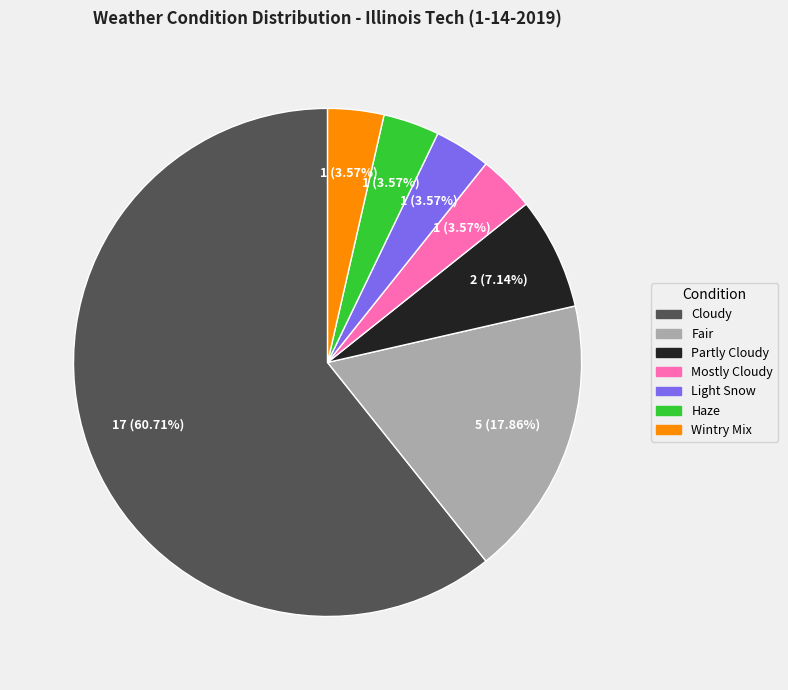

What portion of the pie excludes Fair?

82.1%